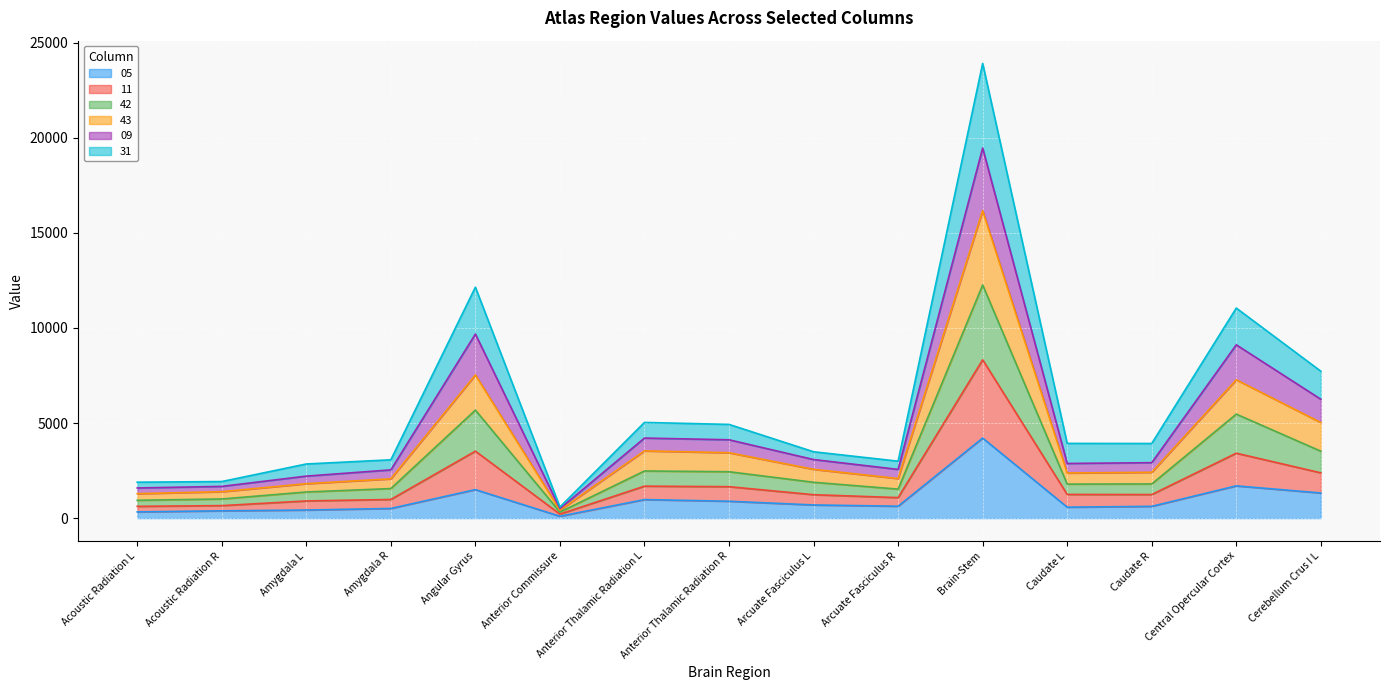

In 31, how many points are lower than both neighbors (excluding endpoints)?

3